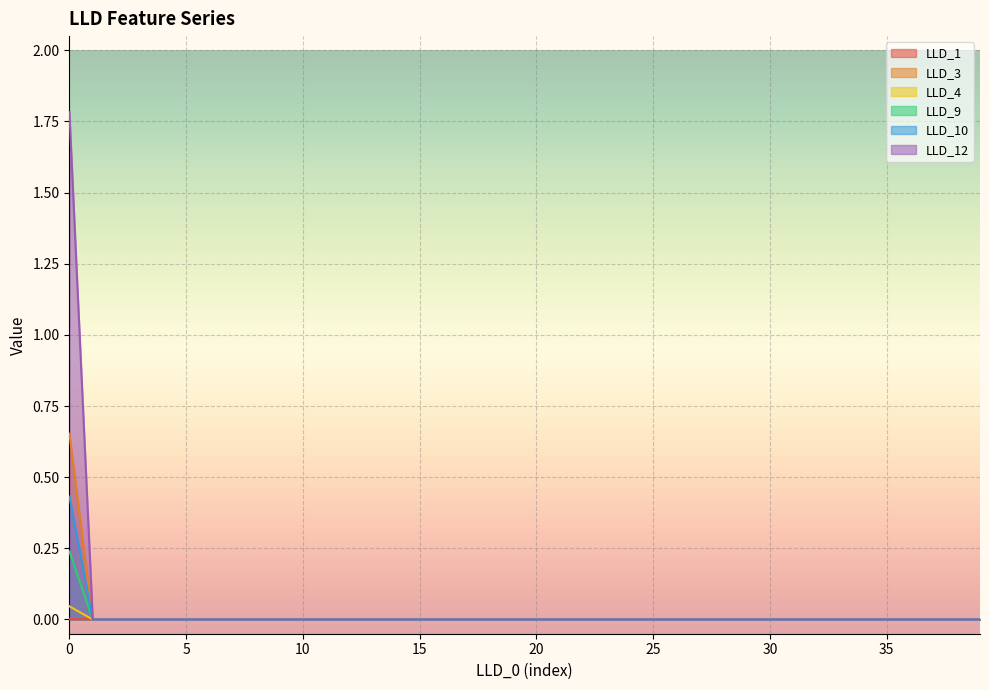

Reading left to right, extract all data points from this chart.

LLD_1: 0=0.0	1=0.0	2=0.0	3=0.0	4=0.0	5=0.0	6=0.0	7=0.0	8=0.0	9=0.0	10=0.0	11=0.0	12=0.0	13=0.0	14=0.0	15=0.0	16=0.0	17=0.0	18=0.0	19=0.0	20=0.0	21=0.0	22=0.0	23=0.0	24=0.0	25=0.0	26=0.0	27=0.0	28=0.0	29=0.0	30=0.0	31=0.0	32=0.0	33=0.0	34=0.0	35=0.0	36=0.0	37=0.0	38=0.0	39=0.0
LLD_3: 0=0.7	1=0.0	2=0.0	3=0.0	4=0.0	5=0.0	6=0.0	7=0.0	8=0.0	9=0.0	10=0.0	11=0.0	12=0.0	13=0.0	14=0.0	15=0.0	16=0.0	17=0.0	18=0.0	19=0.0	20=0.0	21=0.0	22=0.0	23=0.0	24=0.0	25=0.0	26=0.0	27=0.0	28=0.0	29=0.0	30=0.0	31=0.0	32=0.0	33=0.0	34=0.0	35=0.0	36=0.0	37=0.0	38=0.0	39=0.0
LLD_4: 0=0.0	1=0.0	2=0.0	3=0.0	4=0.0	5=0.0	6=0.0	7=0.0	8=0.0	9=0.0	10=0.0	11=0.0	12=0.0	13=0.0	14=0.0	15=0.0	16=0.0	17=0.0	18=0.0	19=0.0	20=0.0	21=0.0	22=0.0	23=0.0	24=0.0	25=0.0	26=0.0	27=0.0	28=0.0	29=0.0	30=0.0	31=0.0	32=0.0	33=0.0	34=0.0	35=0.0	36=0.0	37=0.0	38=0.0	39=0.0
LLD_9: 0=0.2	1=0.0	2=0.0	3=0.0	4=0.0	5=0.0	6=0.0	7=0.0	8=0.0	9=0.0	10=0.0	11=0.0	12=0.0	13=0.0	14=0.0	15=0.0	16=0.0	17=0.0	18=0.0	19=0.0	20=0.0	21=0.0	22=0.0	23=0.0	24=0.0	25=0.0	26=0.0	27=0.0	28=0.0	29=0.0	30=0.0	31=0.0	32=0.0	33=0.0	34=0.0	35=0.0	36=0.0	37=0.0	38=0.0	39=0.0
LLD_10: 0=0.4	1=0.0	2=0.0	3=0.0	4=0.0	5=0.0	6=0.0	7=0.0	8=0.0	9=0.0	10=0.0	11=0.0	12=0.0	13=0.0	14=0.0	15=0.0	16=0.0	17=0.0	18=0.0	19=0.0	20=0.0	21=0.0	22=0.0	23=0.0	24=0.0	25=0.0	26=0.0	27=0.0	28=0.0	29=0.0	30=0.0	31=0.0	32=0.0	33=0.0	34=0.0	35=0.0	36=0.0	37=0.0	38=0.0	39=0.0
LLD_12: 0=1.8	1=0.0	2=0.0	3=0.0	4=0.0	5=0.0	6=0.0	7=0.0	8=0.0	9=0.0	10=0.0	11=0.0	12=0.0	13=0.0	14=0.0	15=0.0	16=0.0	17=0.0	18=0.0	19=0.0	20=0.0	21=0.0	22=0.0	23=0.0	24=0.0	25=0.0	26=0.0	27=0.0	28=0.0	29=0.0	30=0.0	31=0.0	32=0.0	33=0.0	34=0.0	35=0.0	36=0.0	37=0.0	38=0.0	39=0.0